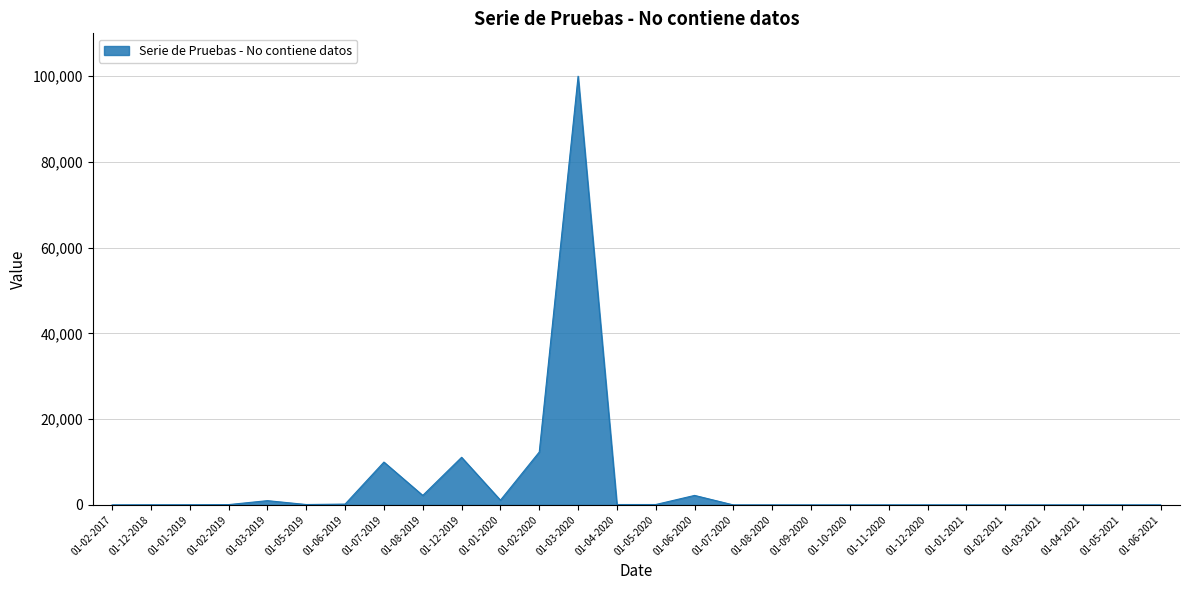

The value at 01-03-2020 is 133690. True or false?

False